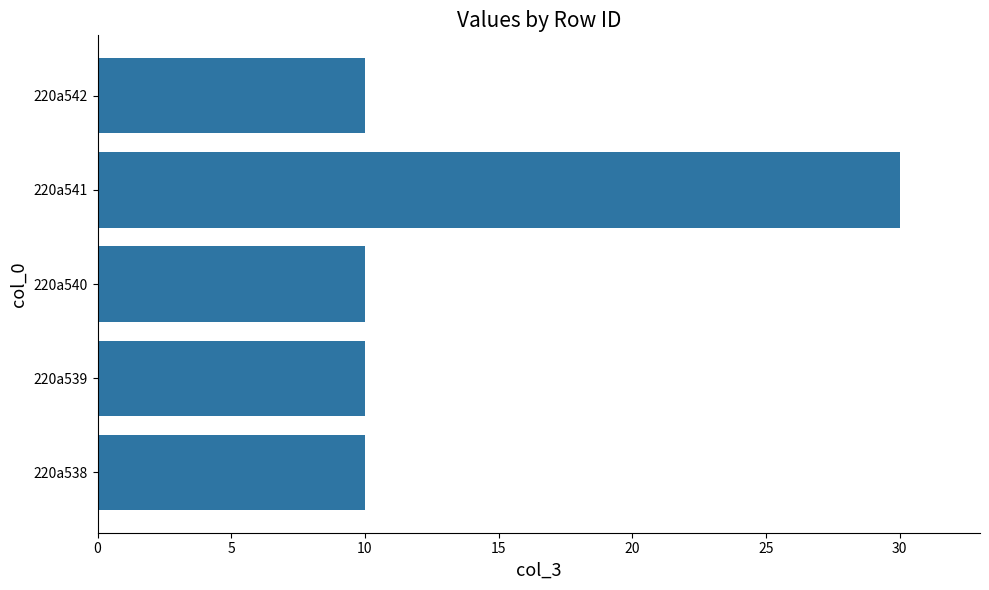

The chart shows a value of 3 at 220a540. True or false?

False